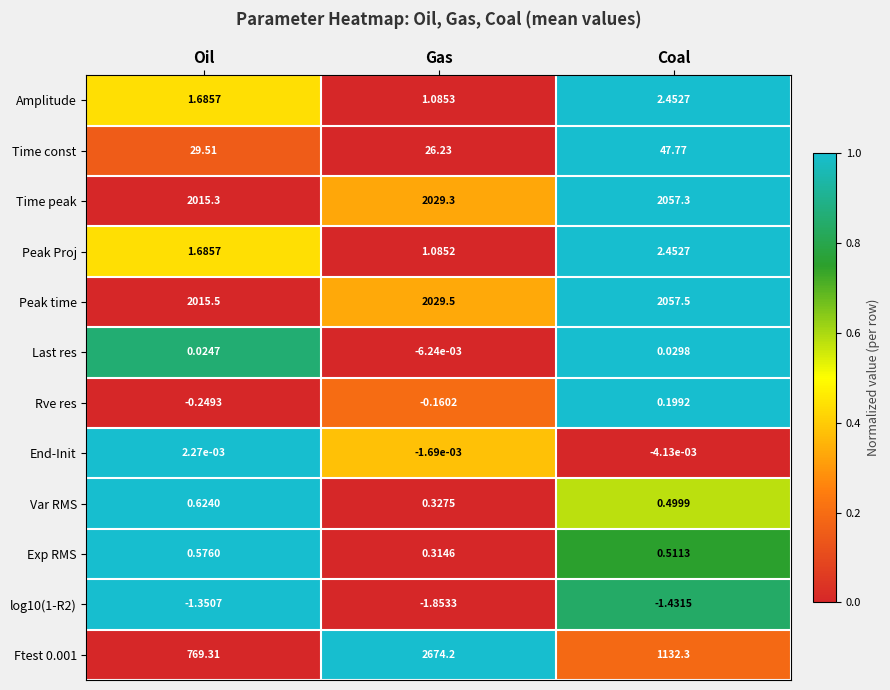

At which category is the sum across all series the highest?

Gas